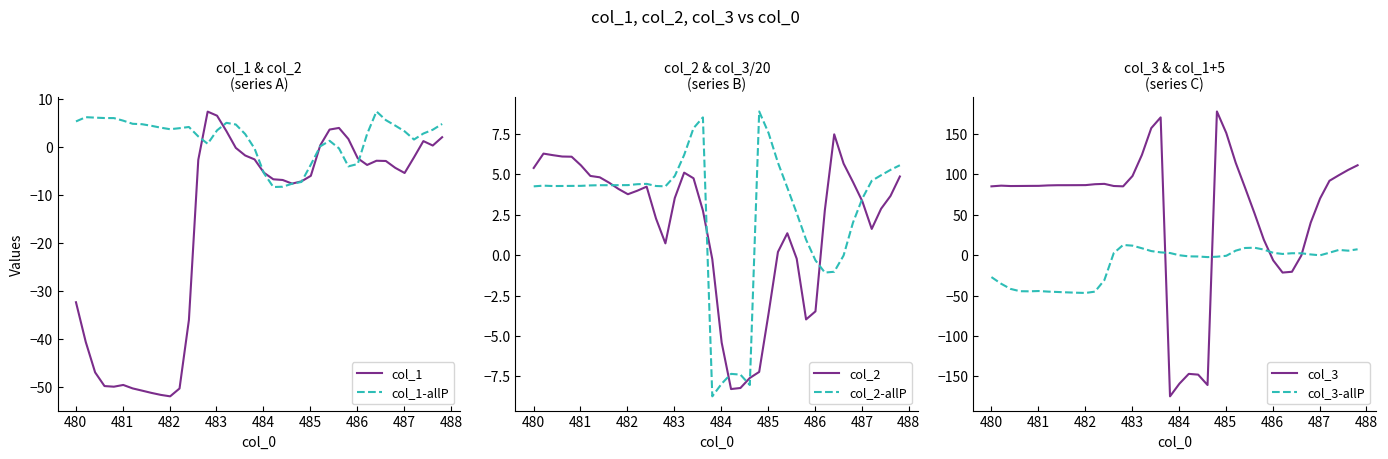

What is the maximum value for col_3?

177.3